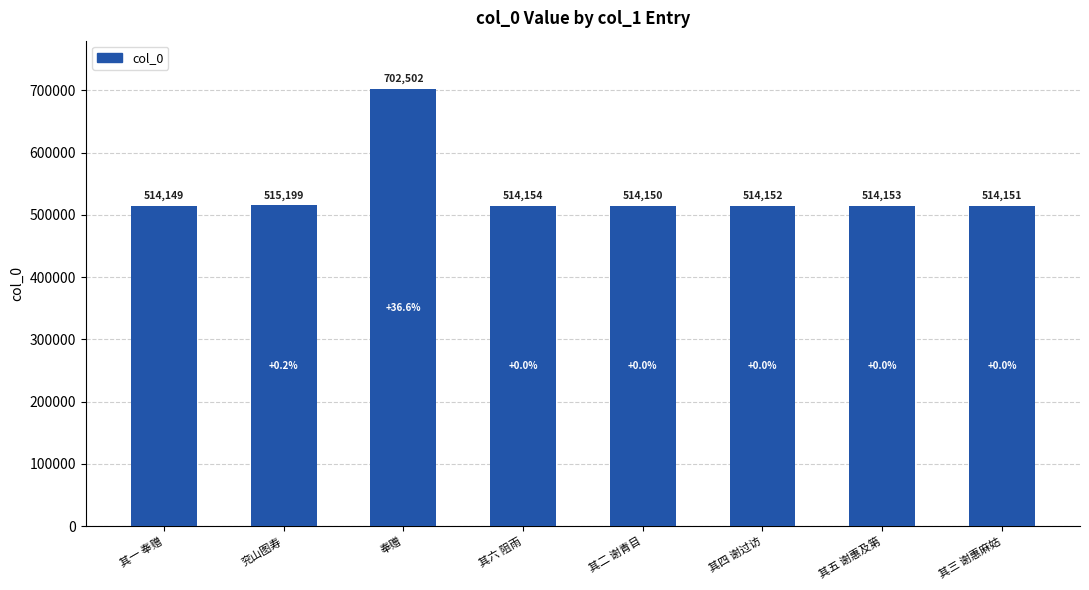

How many bars are there in total?

8